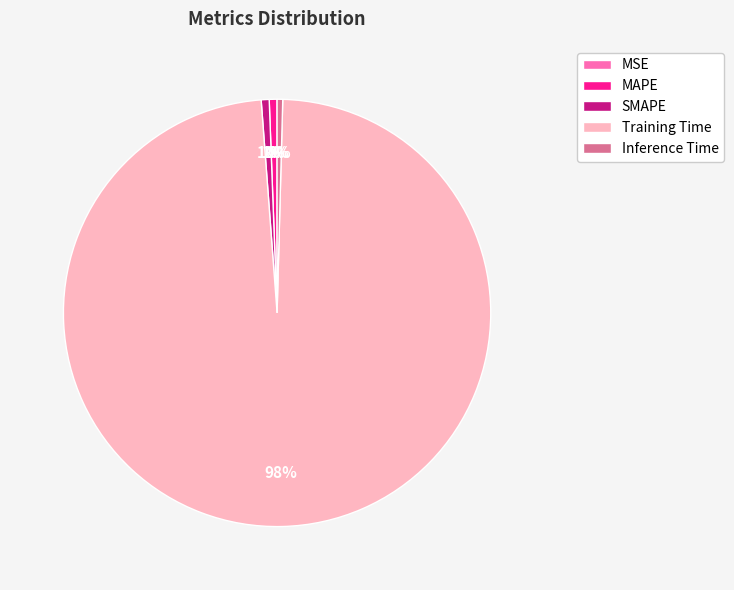

What percentage is the Training Time slice, to the nearest percent?

98%